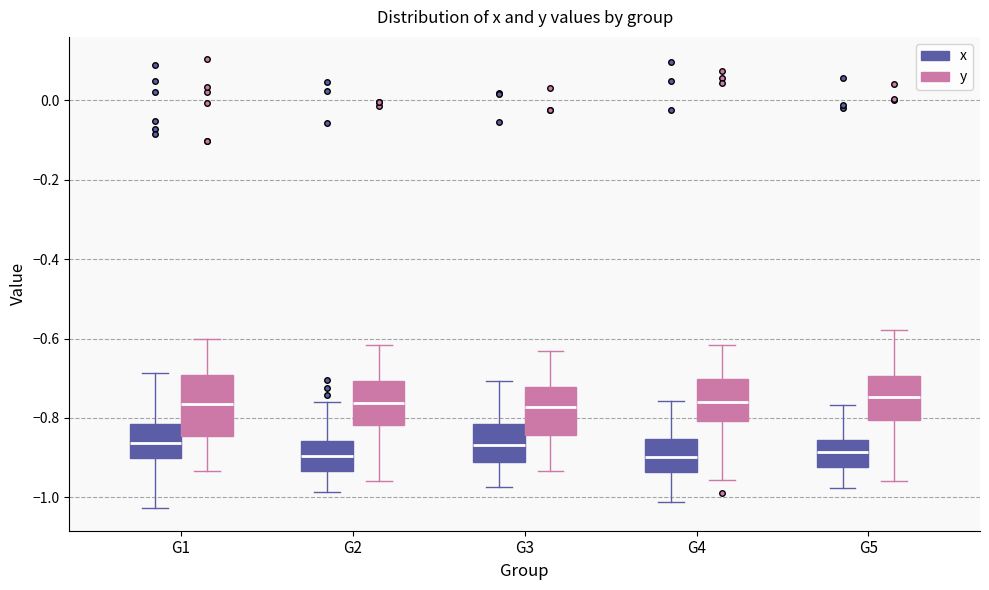

Which box is the tallest, from its lower edge to its upper edge?

G1 (y)